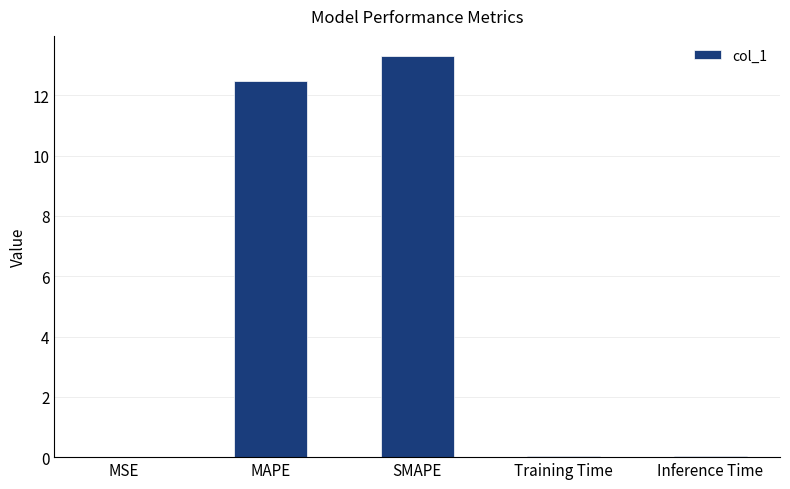

What is the average value?

5.2